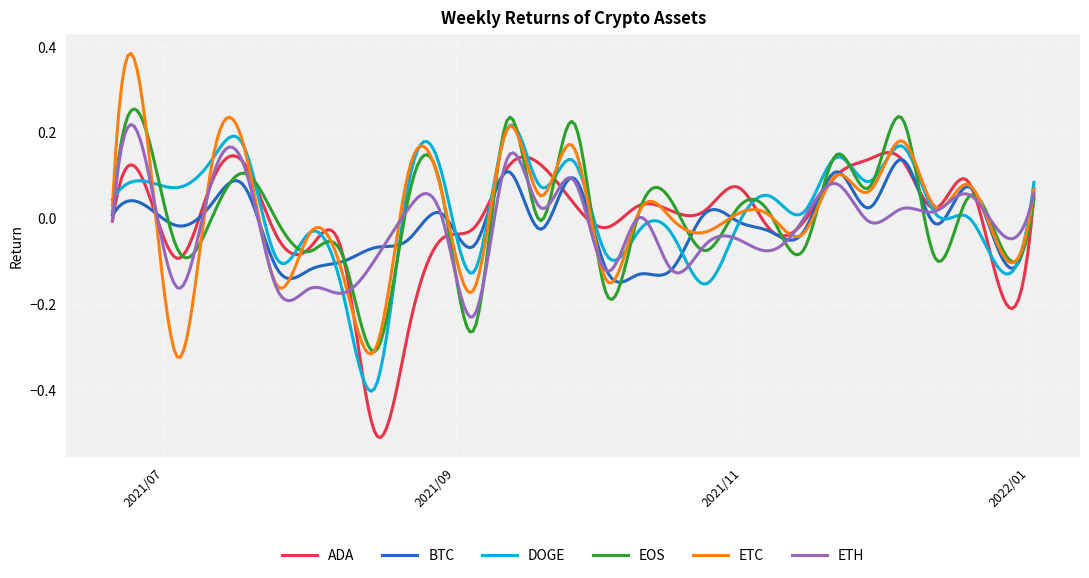

Which series has the largest range (max minus min)?

ETC